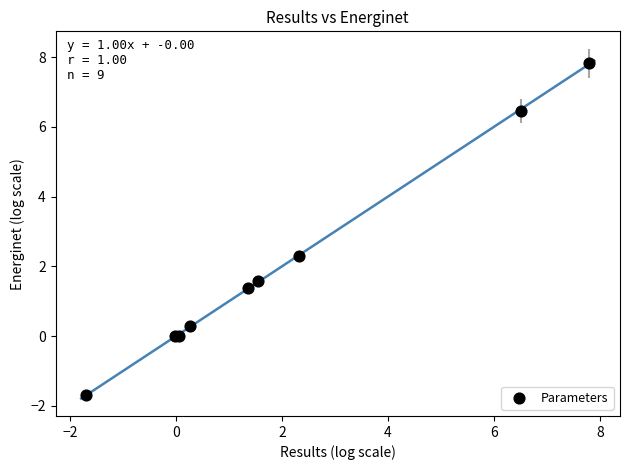

What Y value in the scatter plot is closest to 3?

2.3